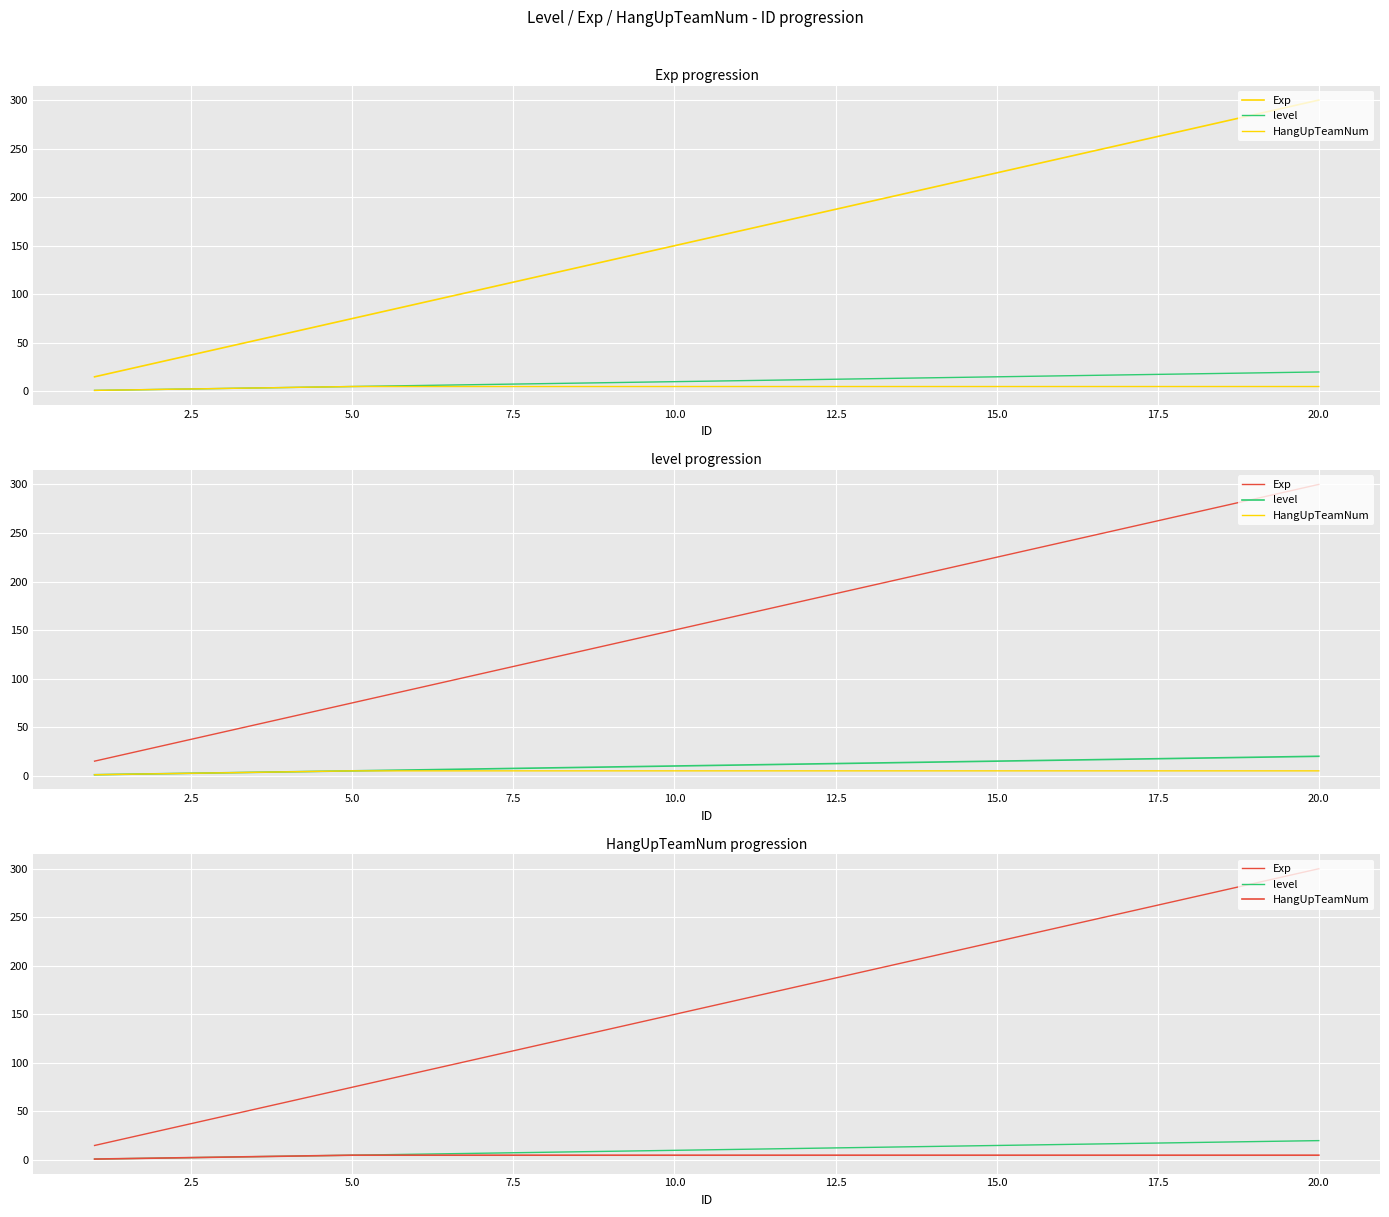

Reading left to right, transcribe all the data shown in this chart.

Exp: 15	30	45	60	75	90	105	120	135	150	165	180	195	210	225	240	255	270	285	300
level: 1	2	3	4	5	6	7	8	9	10	11	12	13	14	15	16	17	18	19	20
HangUpTeamNum: 1	2	3	4	5	5	5	5	5	5	5	5	5	5	5	5	5	5	5	5